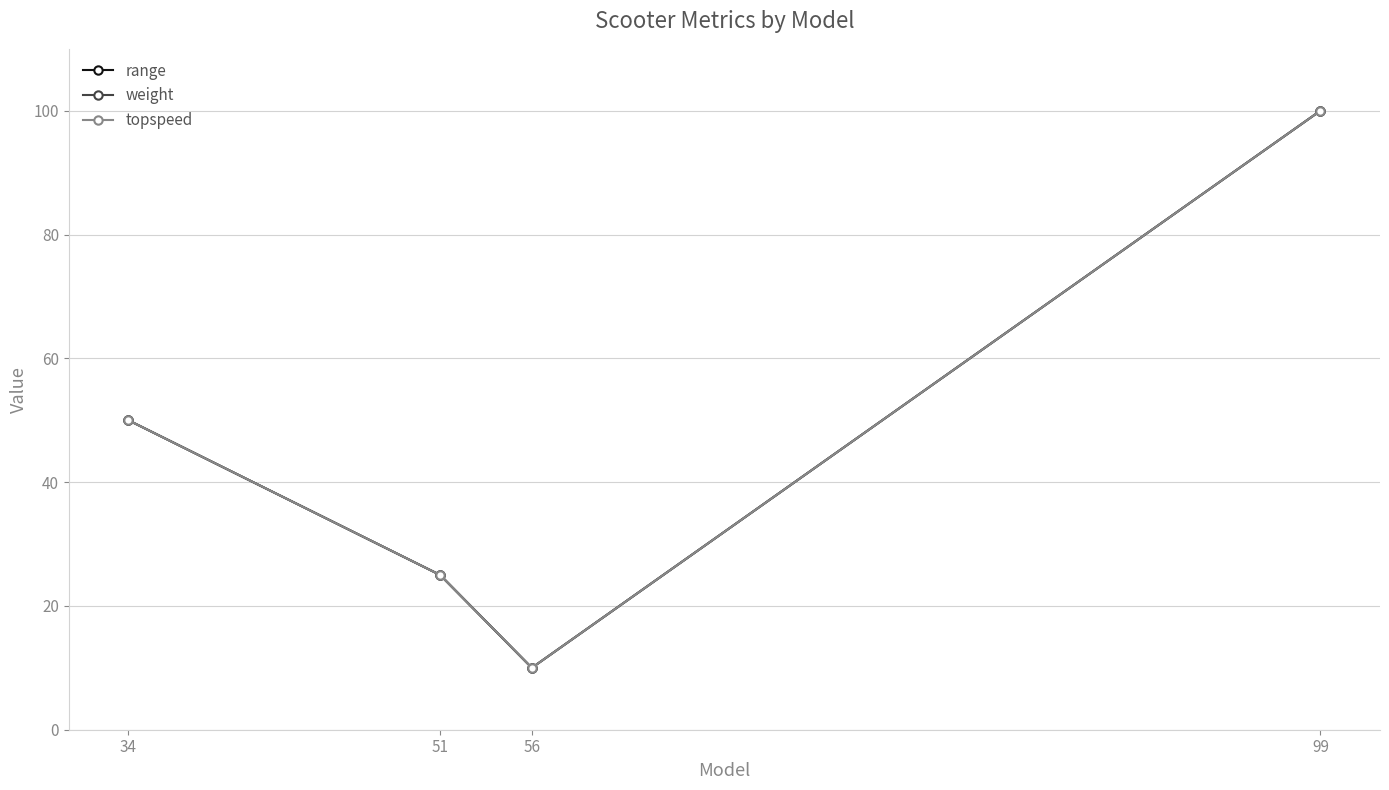

Where does the topspeed series first go above 50?

99